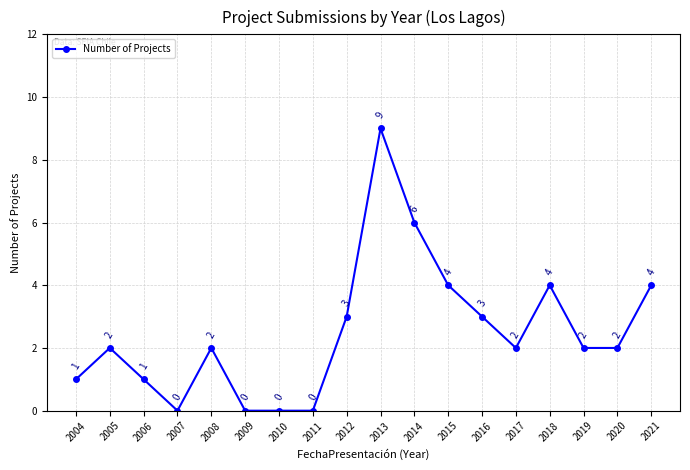

Read the value at 2012.

3